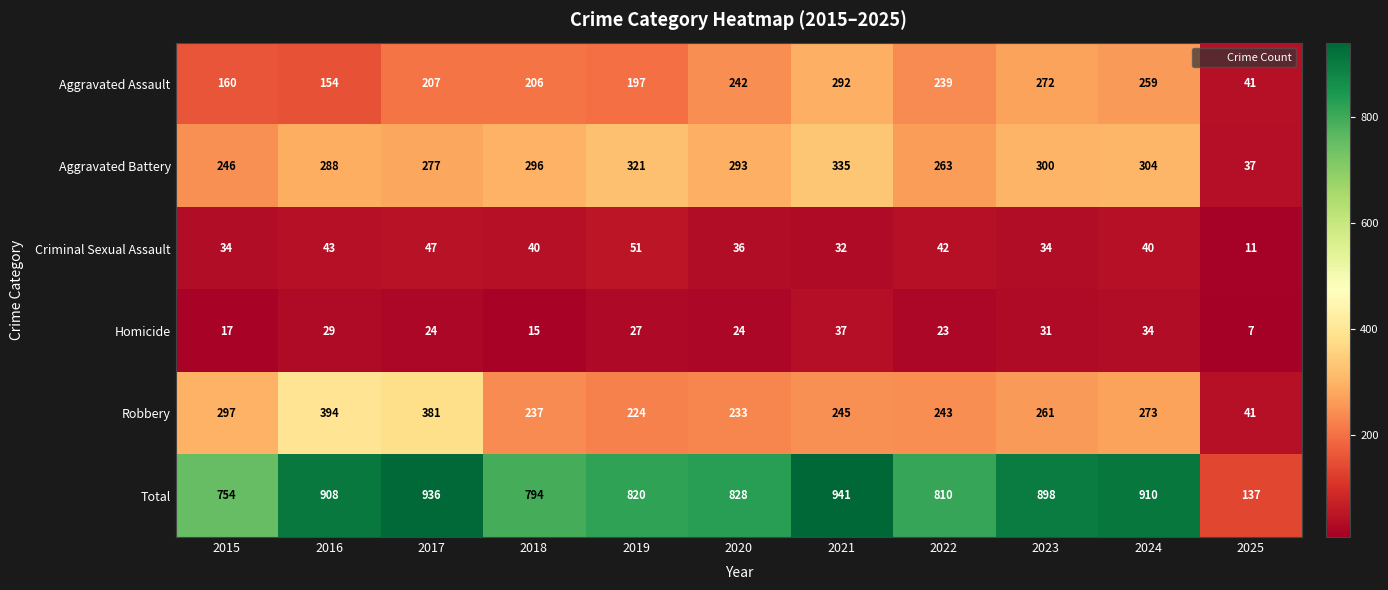

Between 2019 and 2023, which series saw the biggest shift?

Total